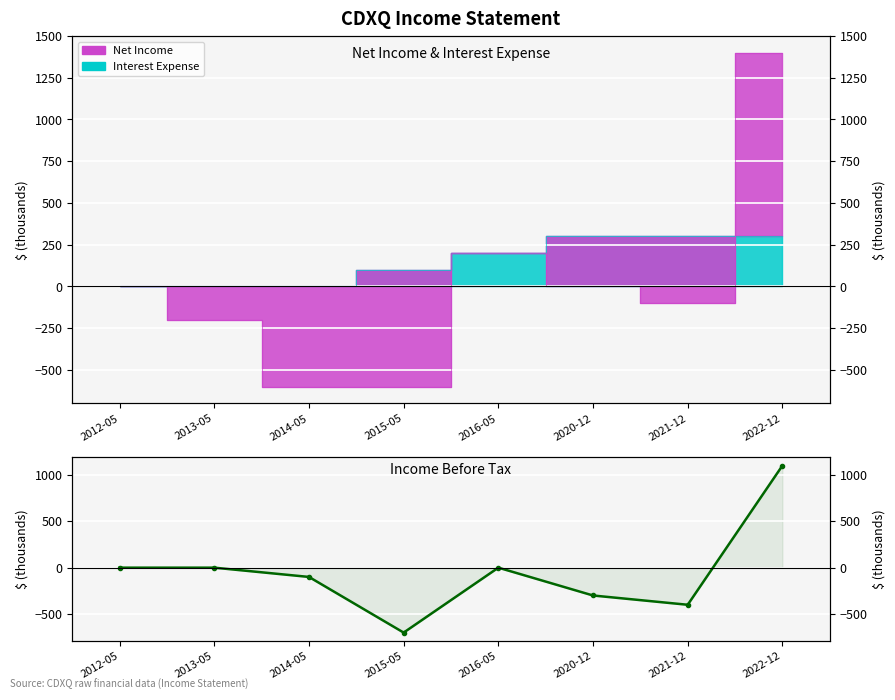

What is the change in value from 2013-05 to 2014-05?

-100